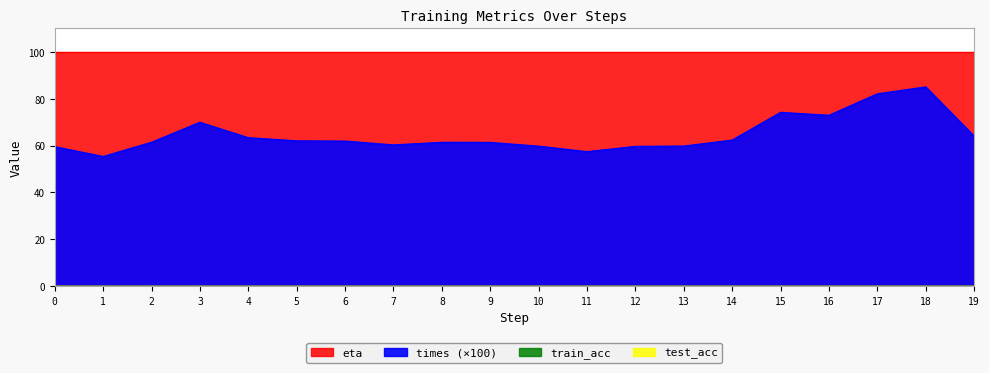

Reading left to right, list all the values displayed in this chart.

times: 0.6	0.6	0.6	0.7	0.6	0.6	0.6	0.6	0.6	0.6	0.6	0.6	0.6	0.6	0.6	0.7	0.7	0.8	0.9	0.6
train_acc: 0.0	0.0	0.0	0.0	0.0	0.0	0.0	0.0	0.0	0.0	0.0	0.0	0.0	0.0	0.0	0.0	0.0	0.0	0.0	0.0
test_acc: 0.0	0.0	0.0	0.0	0.0	0.0	0.0	0.0	0.0	0.0	0.0	0.0	0.0	0.0	0.0	0.0	0.0	0.0	0.0	0.0
eta: 100.0	100.0	100.0	100.0	100.0	100.0	100.0	100.0	100.0	100.0	100.0	100.0	100.0	100.0	100.0	100.0	100.0	100.0	100.0	100.0